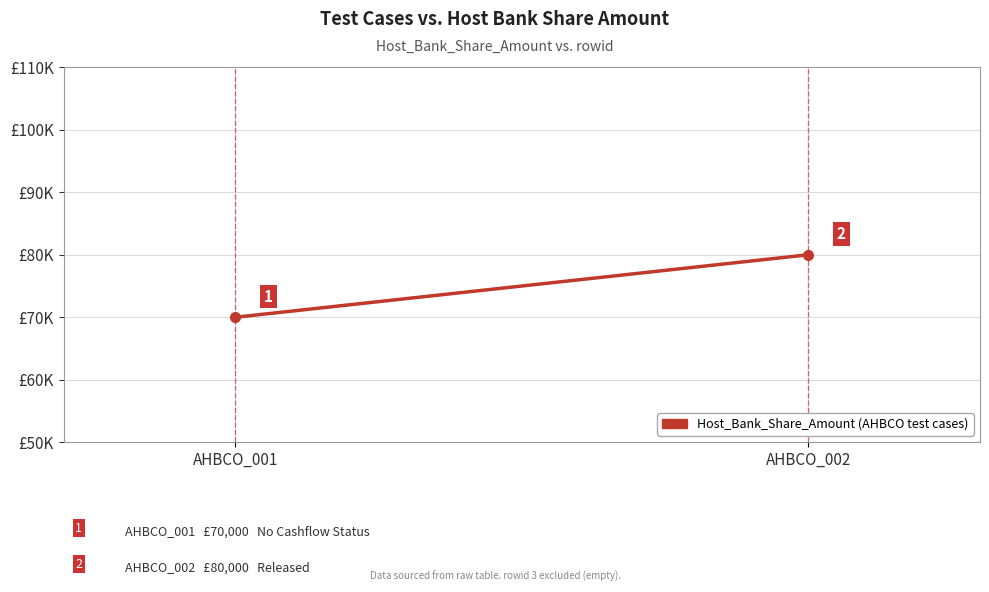

Rank the categories by value from lowest to highest.

AHBCO_001, AHBCO_002